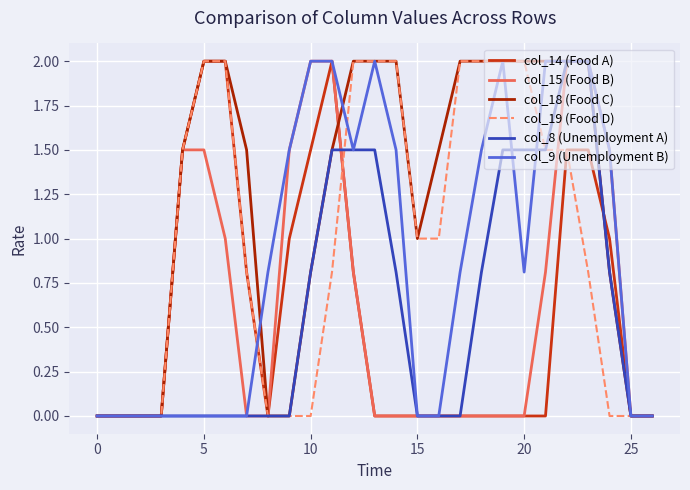

Reading left to right, extract all data points from this chart.

col_14 (Food A): 0.0	0.0	0.0	0.0	1.5	2.0	2.0	0.8	0.0	1.0	1.5	2.0	0.8	0.0	0.0	0.0	0.0	0.0	0.0	0.0	0.0	0.0	1.5	1.5	1.0	0.0	0.0
col_15 (Food B): 0.0	0.0	0.0	0.0	1.5	1.5	1.0	0.0	0.0	1.5	2.0	2.0	0.8	0.0	0.0	0.0	0.0	0.0	0.0	0.0	0.0	0.8	2.0	2.0	1.5	0.0	0.0
col_18 (Food C): 0.0	0.0	0.0	0.0	1.5	2.0	2.0	1.5	0.0	0.0	0.8	1.5	2.0	2.0	2.0	1.0	1.5	2.0	2.0	2.0	2.0	2.0	2.0	2.0	0.8	0.0	0.0
col_19 (Food D): 0.0	0.0	0.0	0.0	1.5	2.0	2.0	0.8	0.0	0.0	0.0	0.8	2.0	2.0	2.0	1.0	1.0	2.0	2.0	2.0	2.0	1.5	1.5	0.8	0.0	0.0	0.0
col_8 (Unemployment A): 0.0	0.0	0.0	0.0	0.0	0.0	0.0	0.0	0.0	0.0	0.8	1.5	1.5	1.5	0.8	0.0	0.0	0.0	0.8	1.5	1.5	1.5	2.0	2.0	0.8	0.0	0.0
col_9 (Unemployment B): 0.0	0.0	0.0	0.0	0.0	0.0	0.0	0.0	0.8	1.5	2.0	2.0	1.5	2.0	1.5	0.0	0.0	0.8	1.5	2.0	0.8	2.0	2.0	2.0	1.5	0.0	0.0